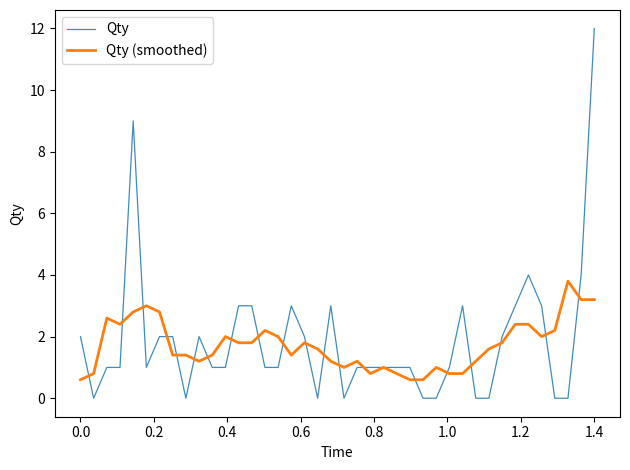

Which series has the widest spread of values?

Qty